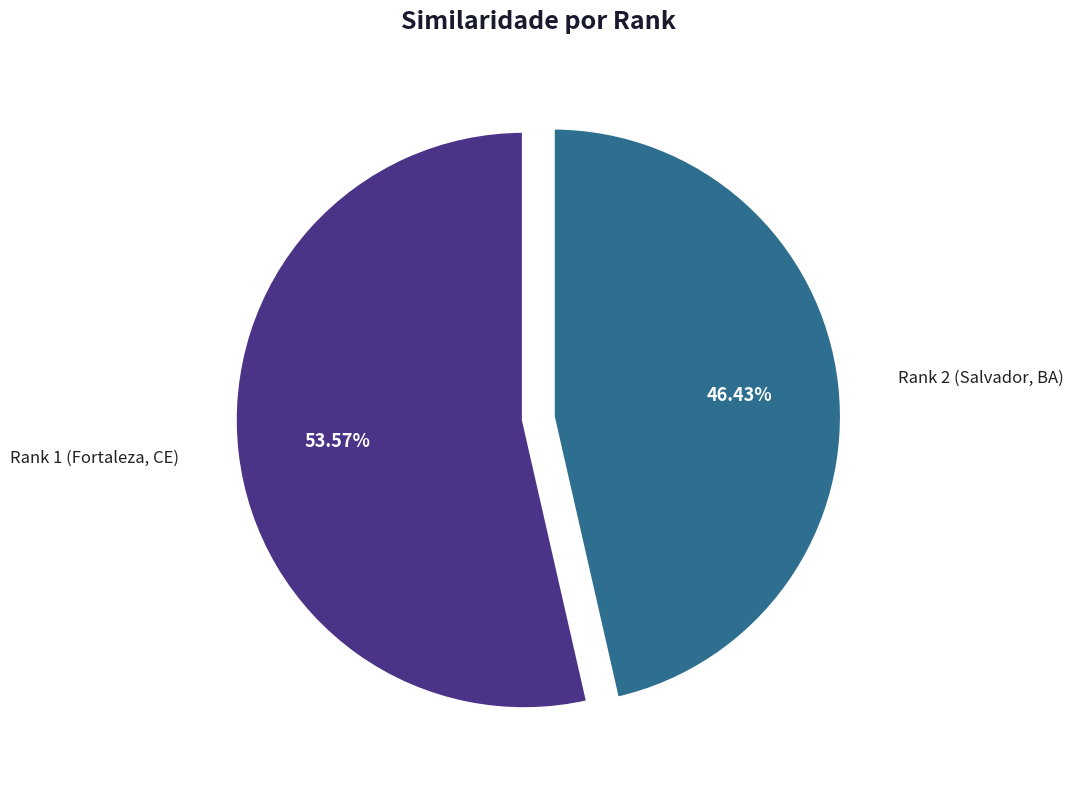

To the nearest percent, what is the combined percentage of Rank 2 (Salvador, BA) and Rank 1 (Fortaleza, CE)?

100%